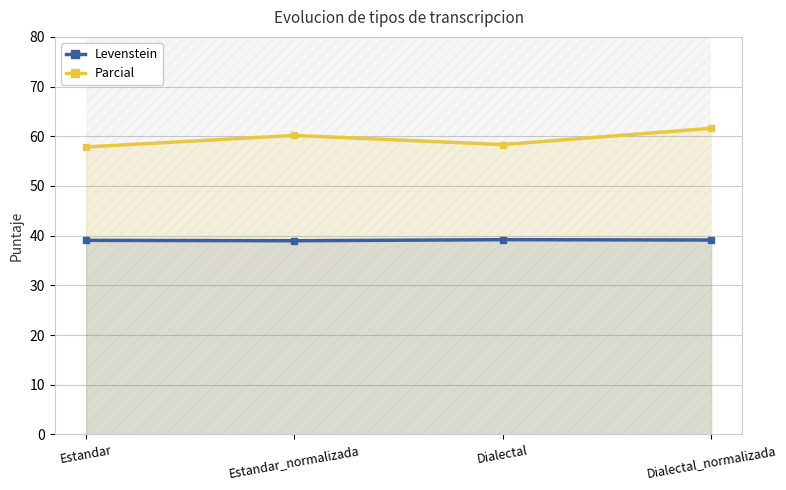

List the series in order of their overall mean, highest first.

Parcial, Levenstein